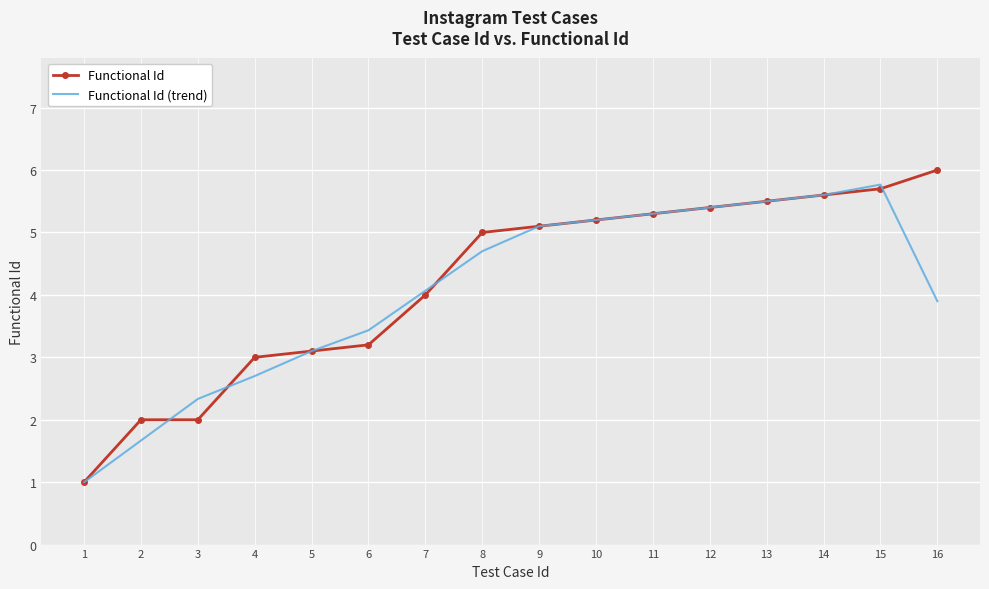

At which label does Functional Id (trend) reach its minimum?

1